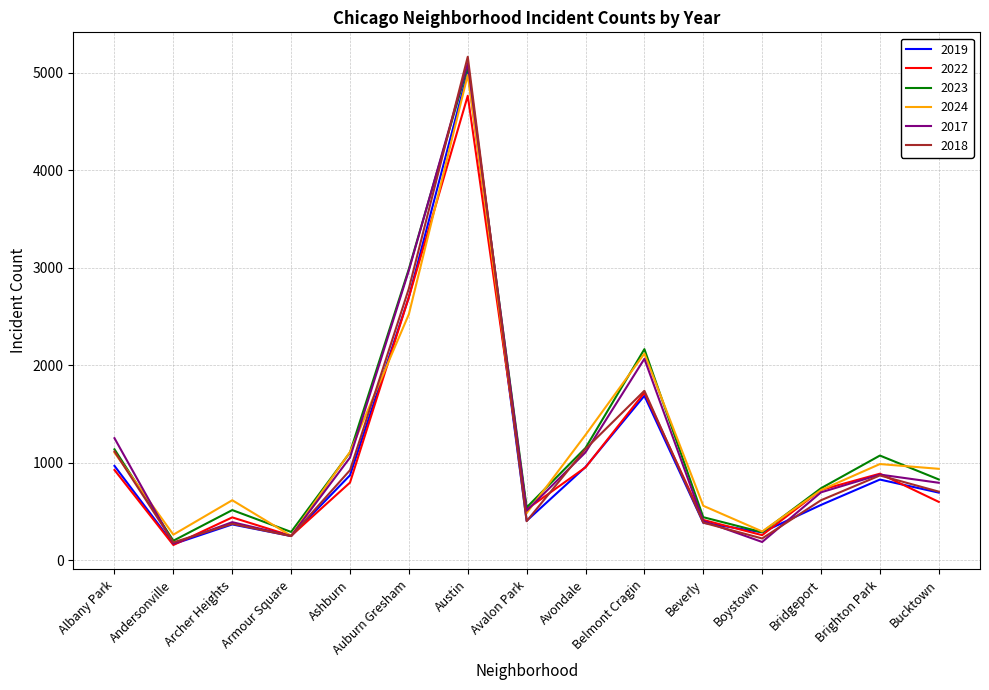

What is the highest value of the 2019 series?

5008